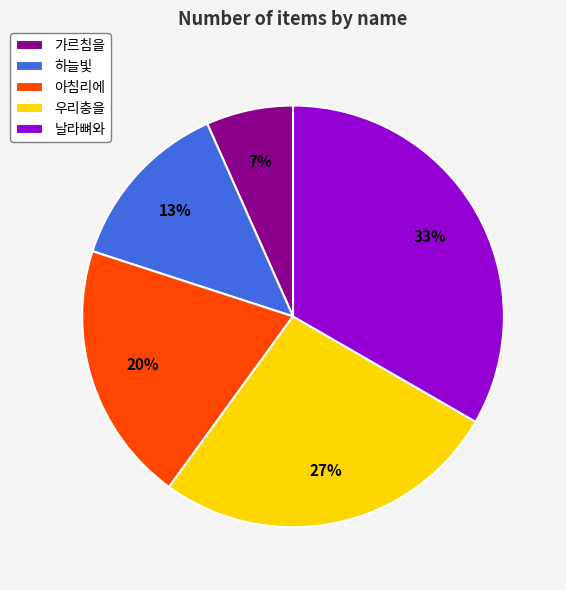

True or false: 하늘빛 accounts for 1% of the total.

False